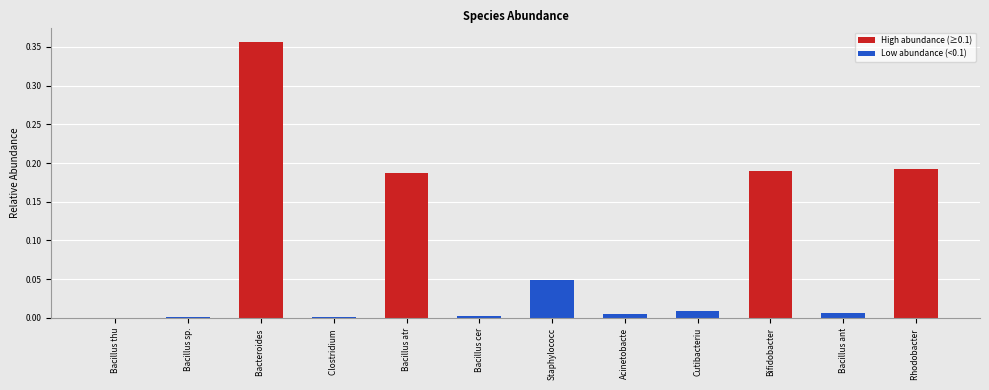

Between Bifidobacter and Bacteroides , which is larger?

Bacteroides 